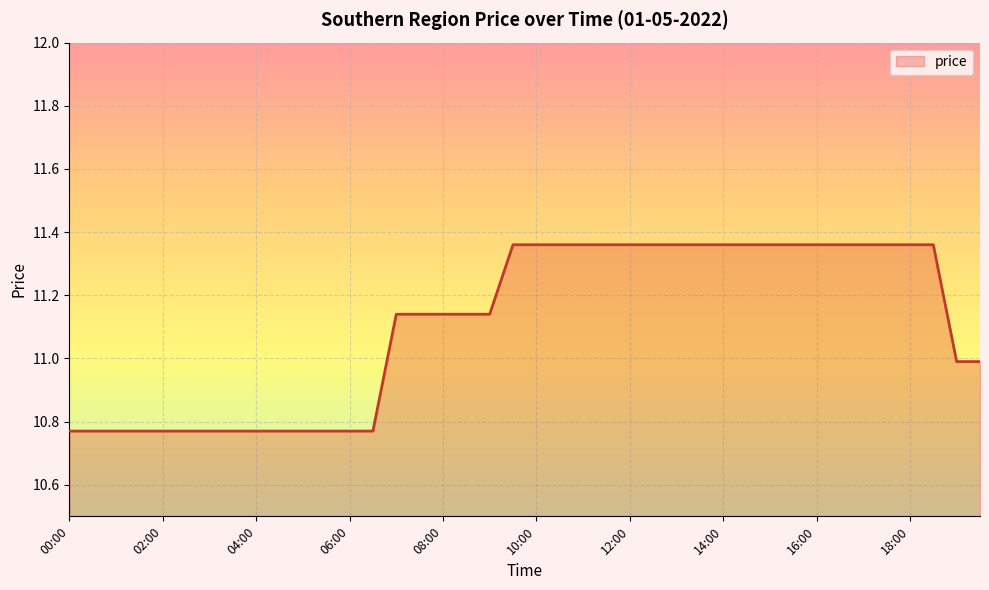

What is the difference between the maximum and minimum values?

0.6